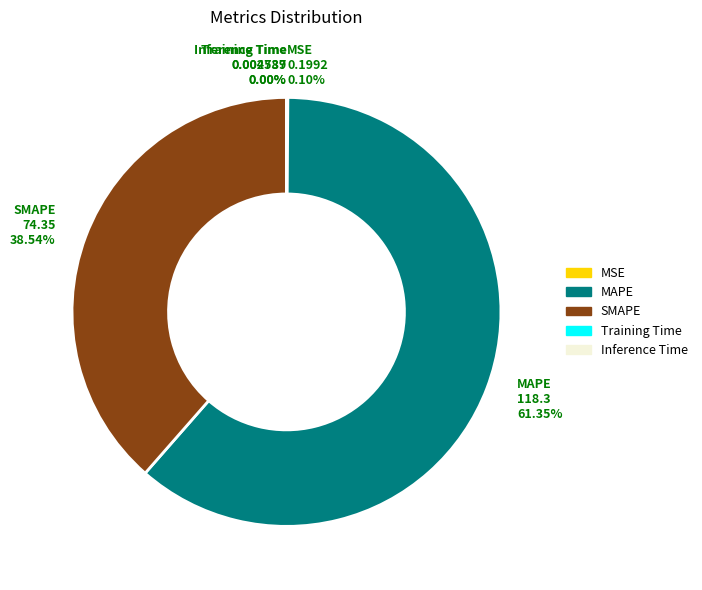

Does any single category account for the majority?

Yes